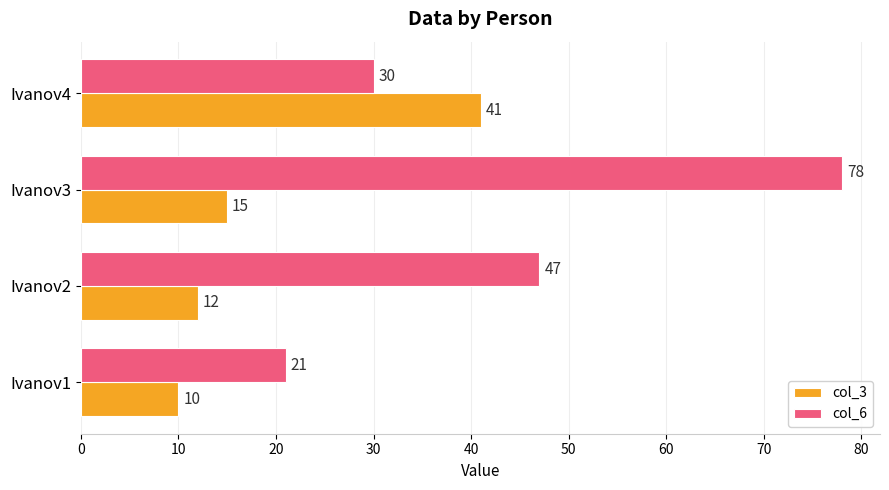

What is the sum of all col_3 values?

78